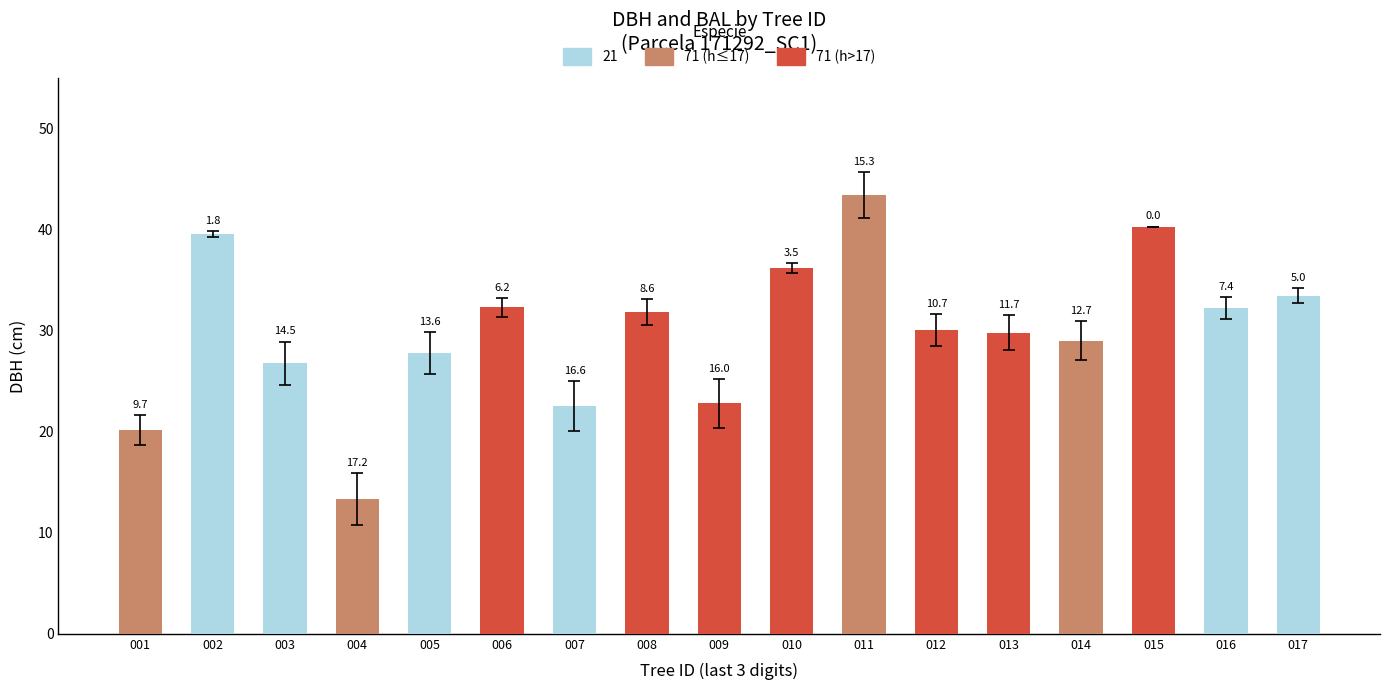

Reading right to left, transcribe all the data shown in this chart.

dbh: 33.5	32.2	40.3	29.0	29.8	30.1	43.4	36.2	22.8	31.8	22.6	32.3	27.8	13.3	26.8	39.5	20.1
h: 17.5	16.0	20.0	16.0	19.5	18.0	16.0	21.0	18.5	19.0	17.5	21.0	15.0	12.0	15.0	17.5	16.0
bal: 5.0	7.4	0.0	12.7	11.7	10.7	15.3	3.5	16.0	8.6	16.6	6.2	13.6	17.2	14.5	1.8	9.7